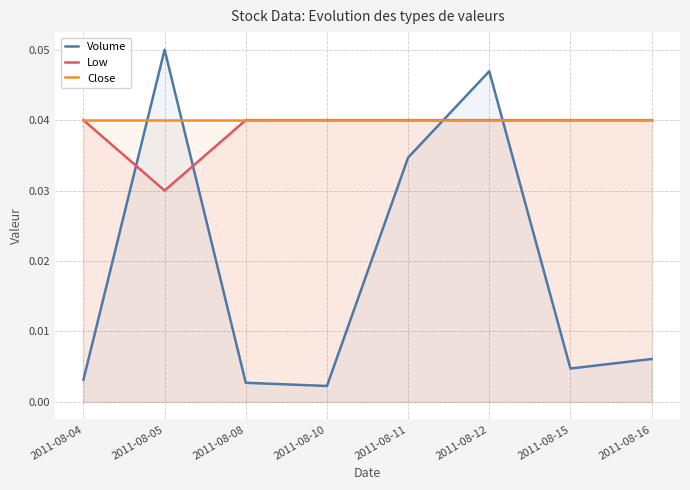

Which series has the widest spread of values?

Volume